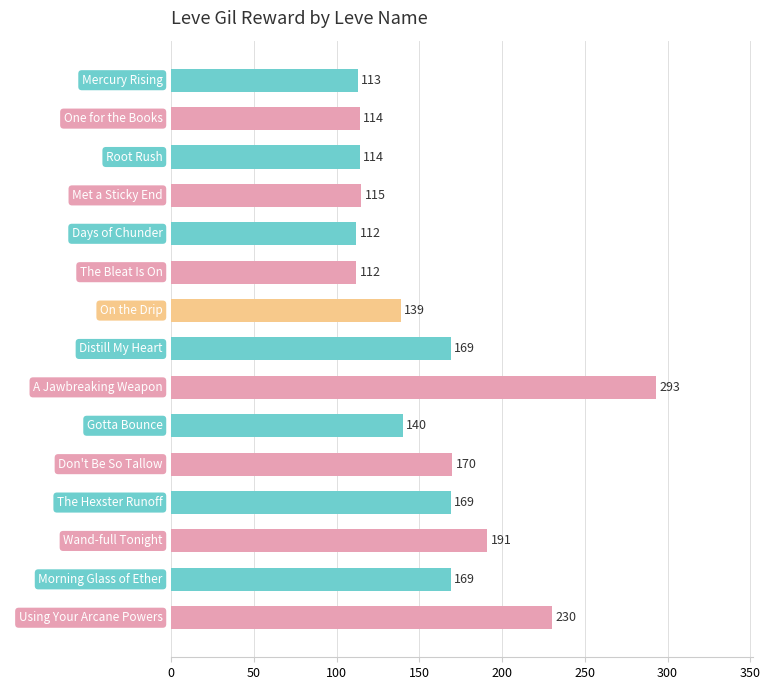

The chart shows a value of 112 at The Bleat Is On. True or false?

True